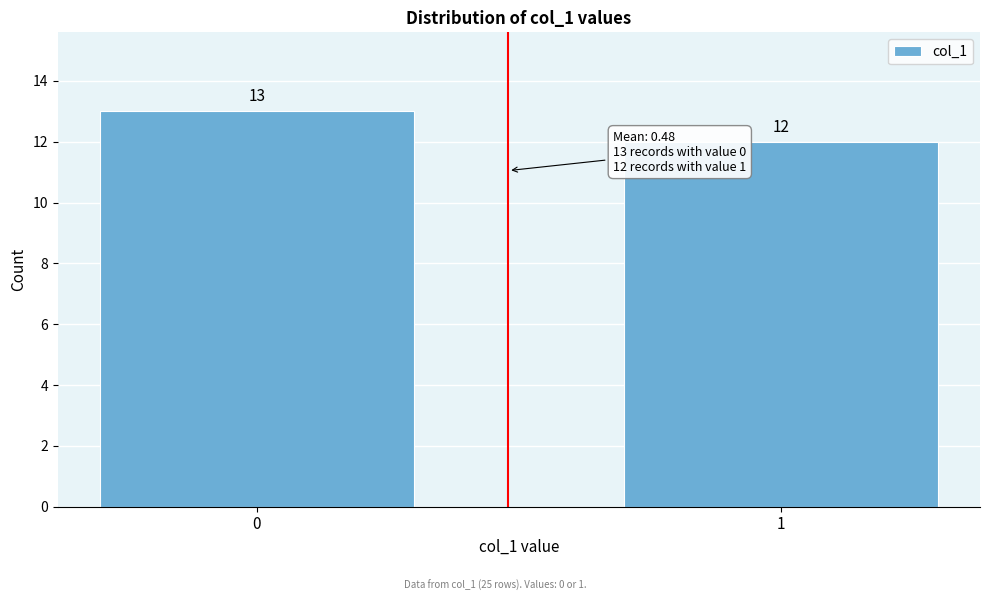

Reading left to right, transcribe all the data shown in this chart.

13	12